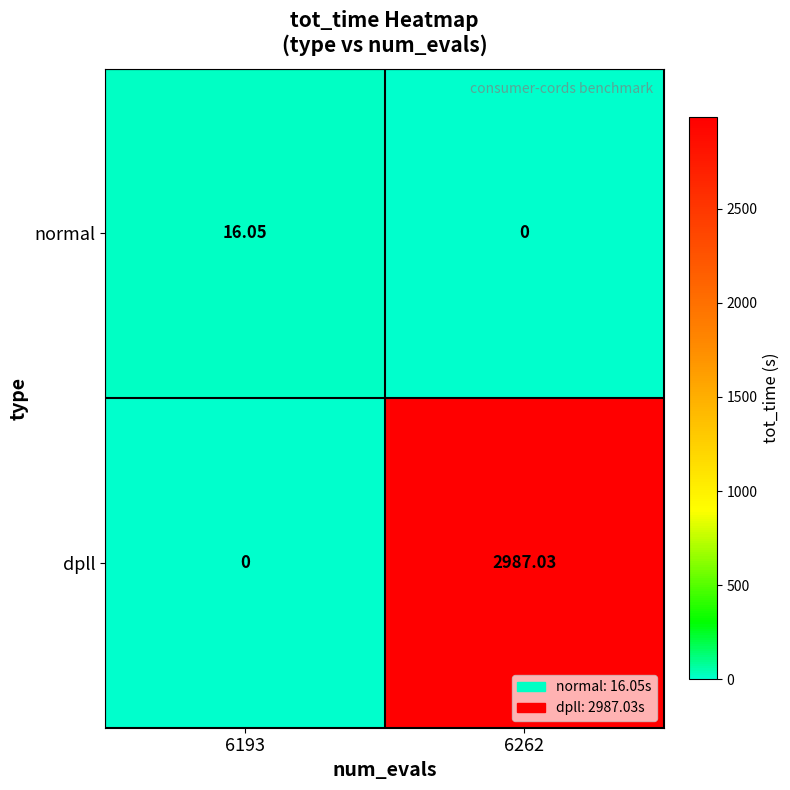

Rank the series at 6193 from highest to lowest value.

normal, dpll